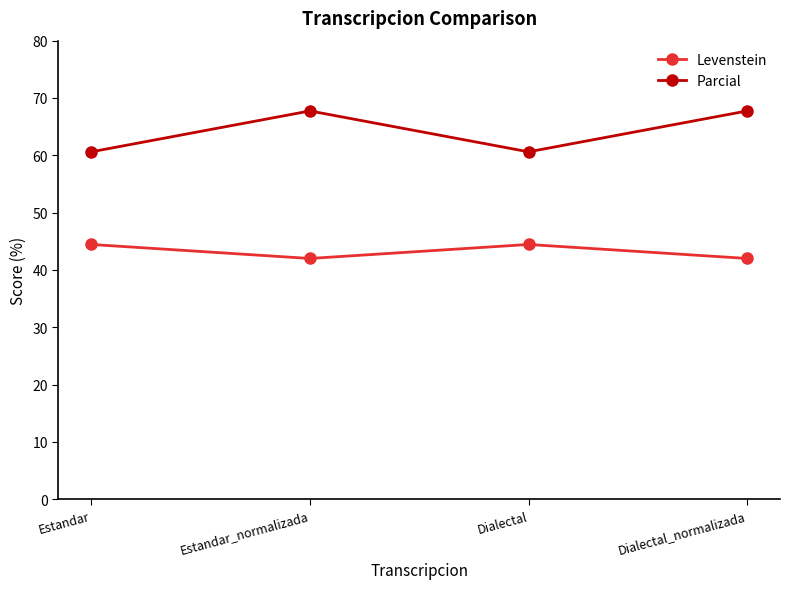

How many categories are shown in the chart?

4